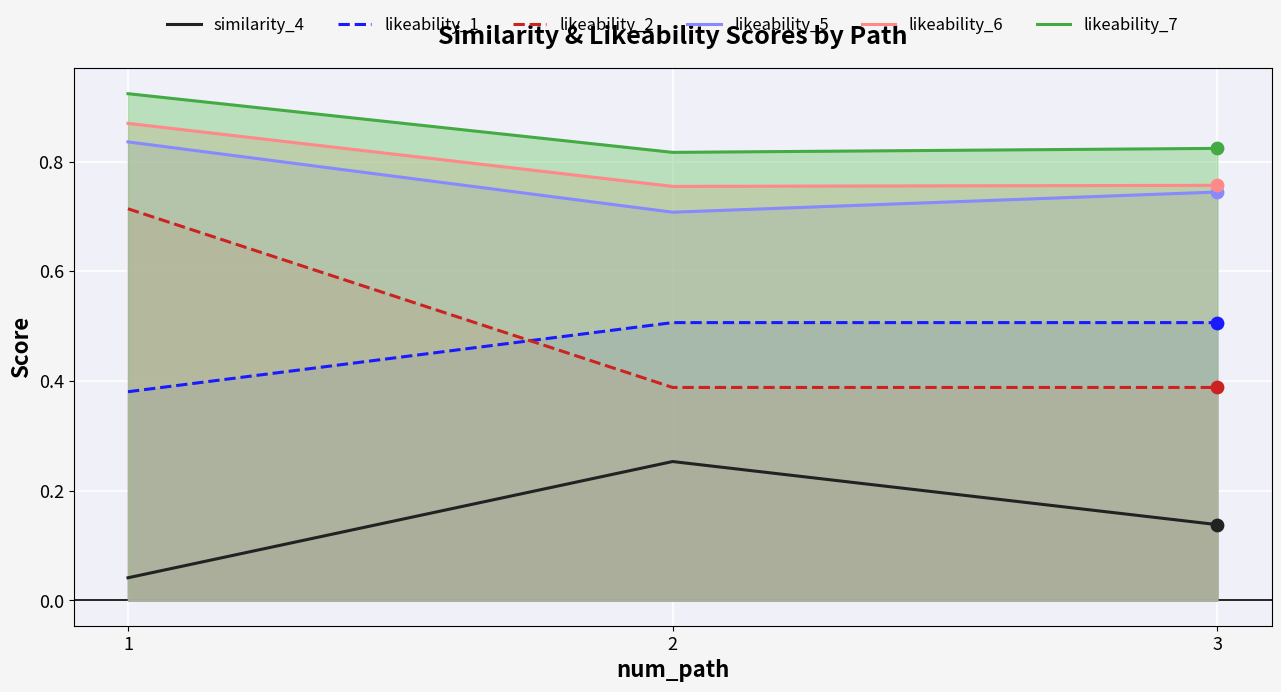

Which series contains the lowest Y value?

similarity_4